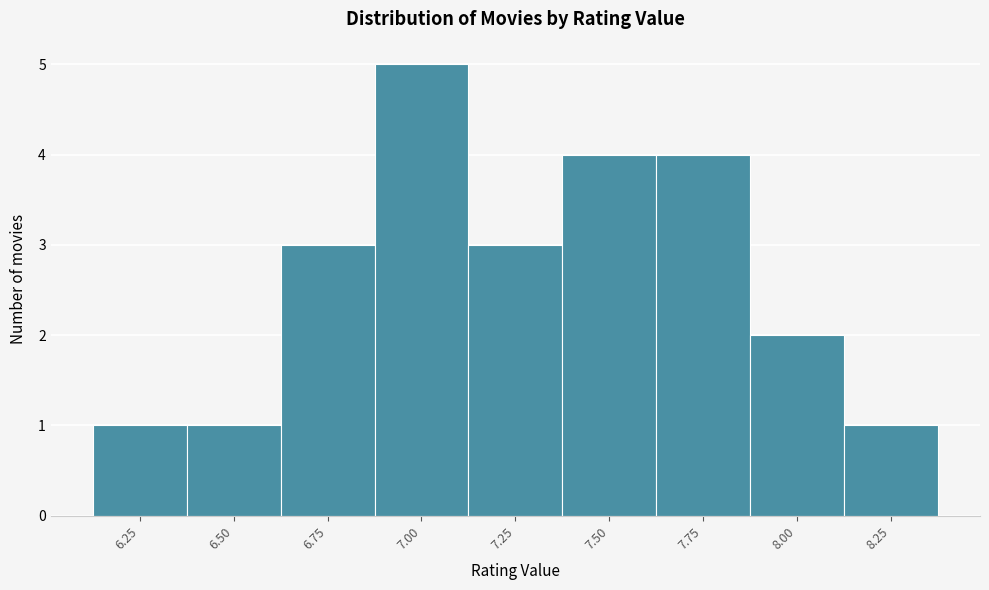

Reading left to right, list all the values displayed in this chart.

6.25=1	6.50=1	6.75=3	7.00=5	7.25=3	7.50=4	7.75=4	8.00=2	8.25=1